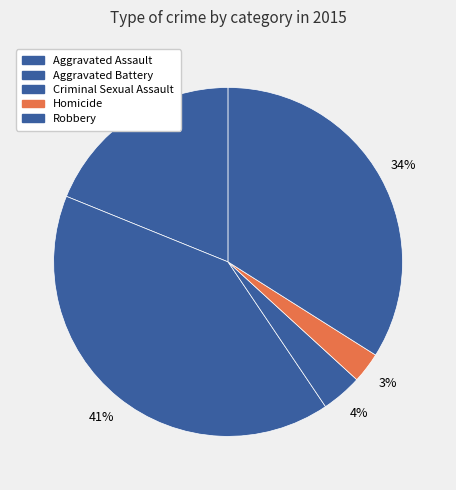

Is it true that Homicide is 3% of the pie?

True